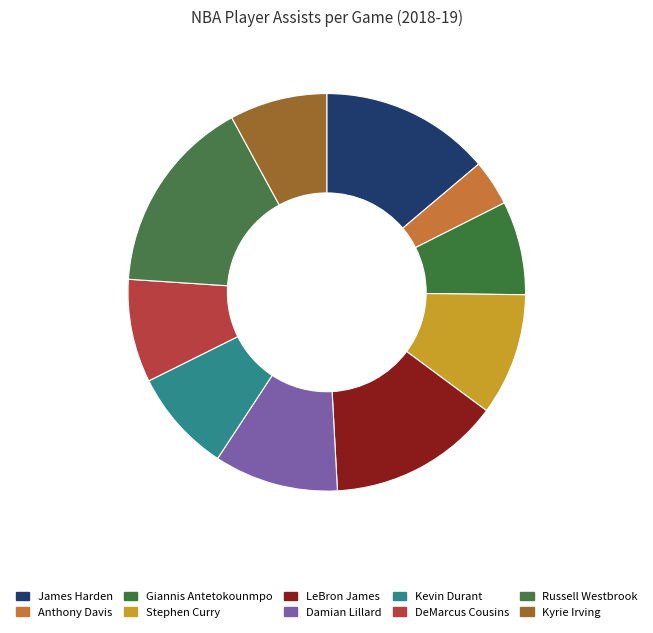

Count the number of slices in the pie.

10